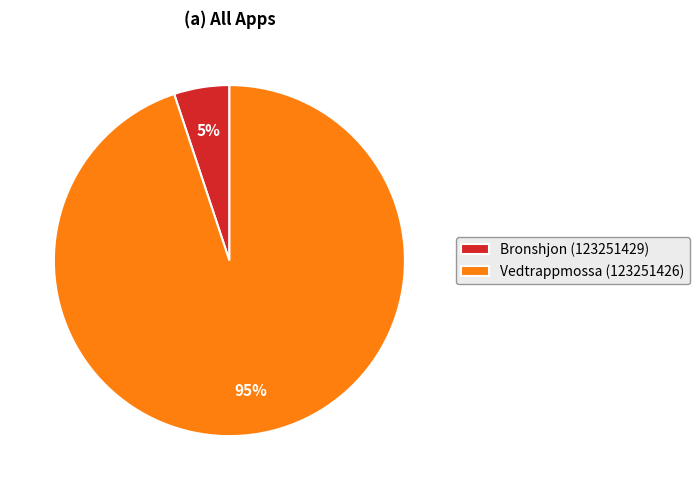

Which has a higher value, Bronshjon (123251429) or Vedtrappmossa (123251426)?

Vedtrappmossa (123251426)